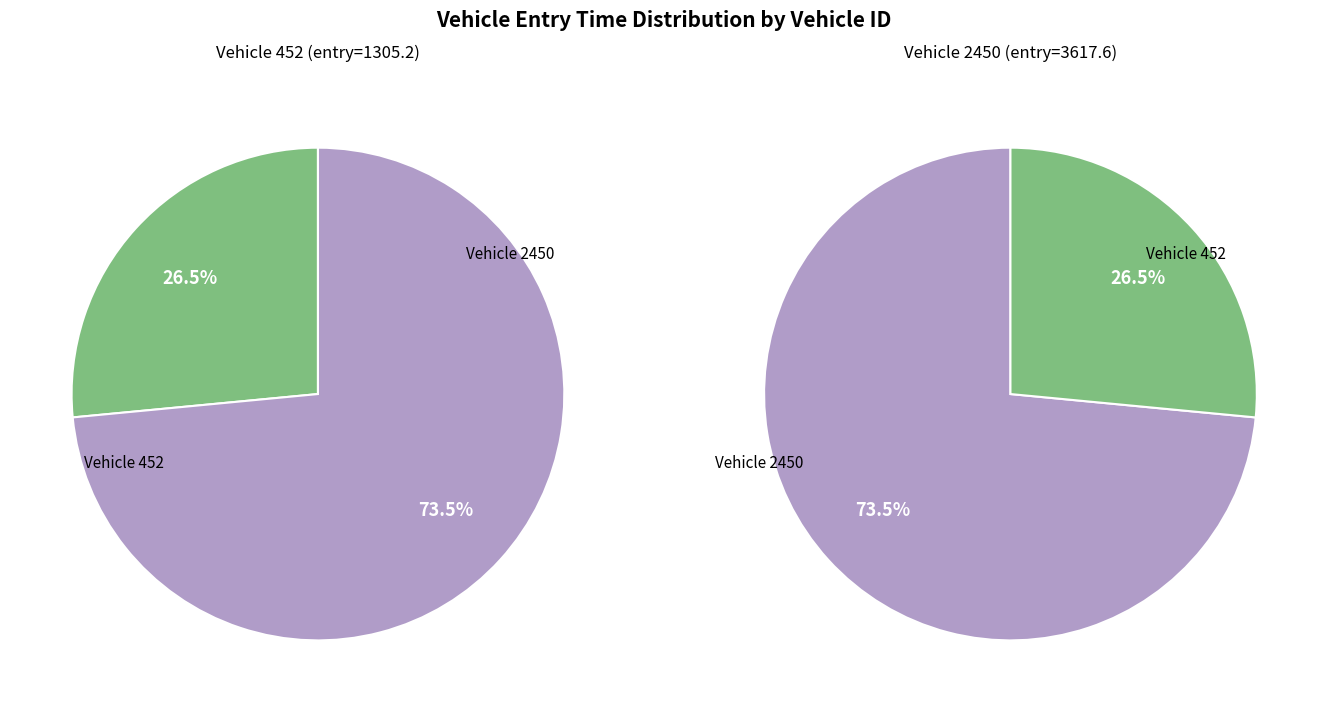

Between 452 and 2450, which is larger?

2450